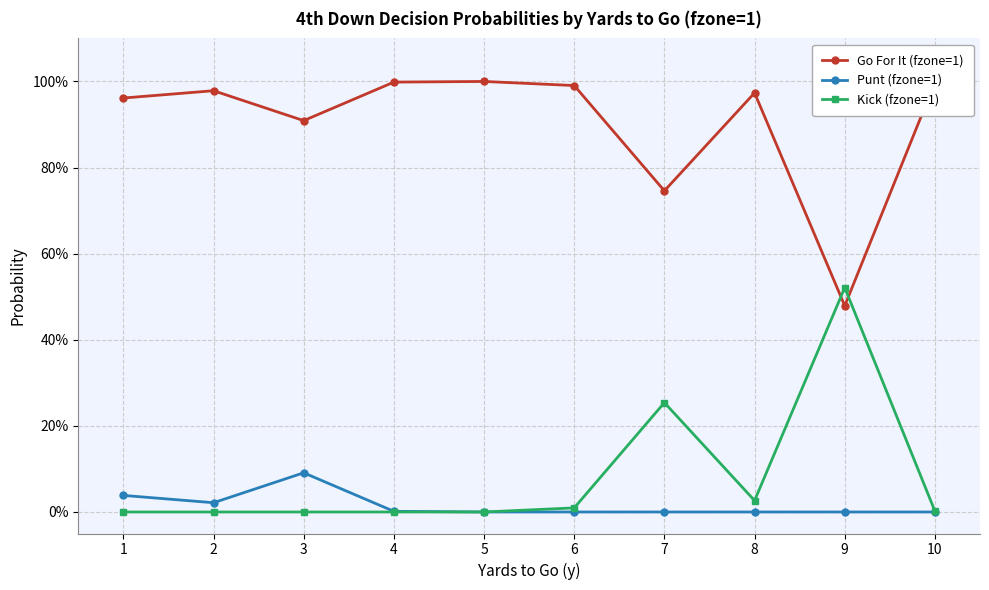

Does the chart have visible grid lines?

Yes